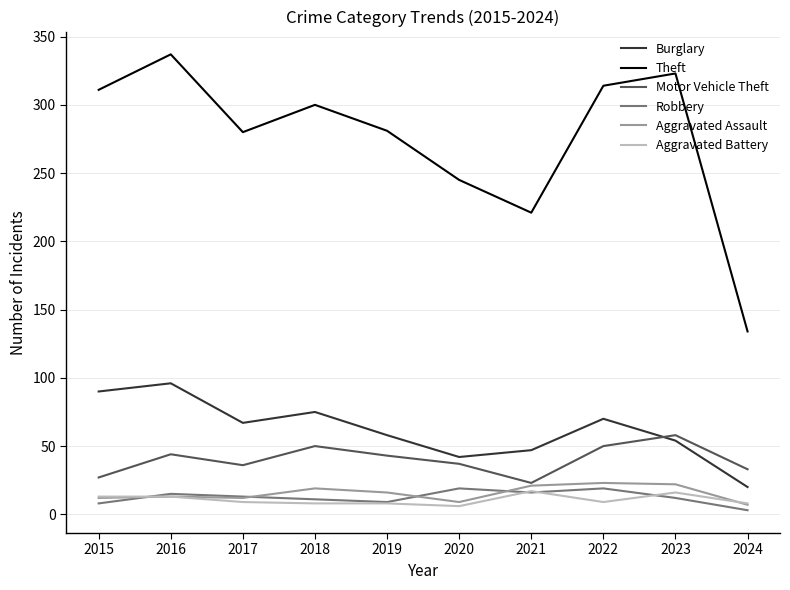

At which category is the sum across all series the highest?

2016